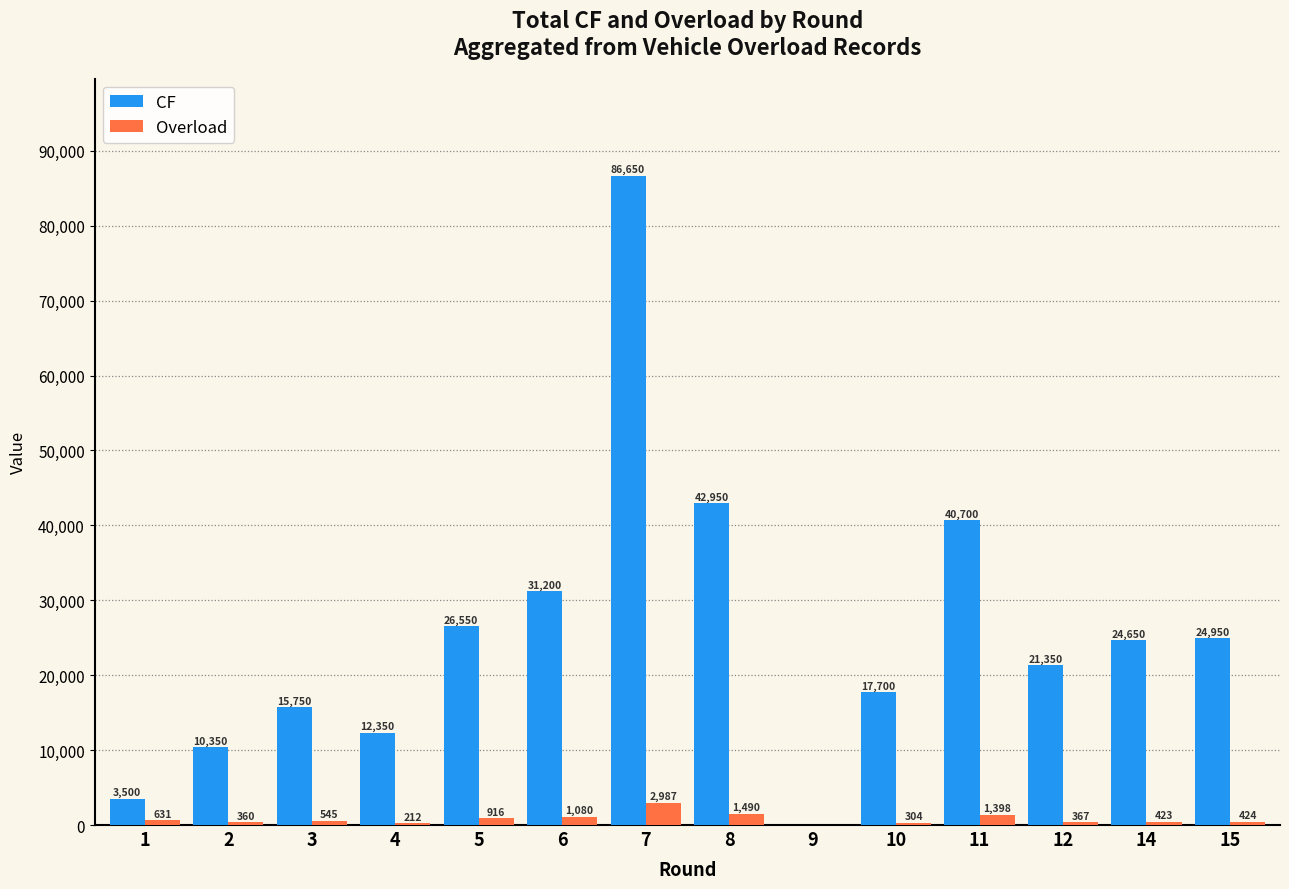

Reading right to left, transcribe all the data shown in this chart.

CF: 15=24950	14=24650	12=21350	11=40700	10=17700	9=0	8=42950	7=86650	6=31200	5=26550	4=12350	3=15750	2=10350	1=3500
Overload: 15=424	14=423	12=367	11=1398	10=304	9=0	8=1490	7=2987	6=1080	5=916	4=212	3=545	2=360	1=631